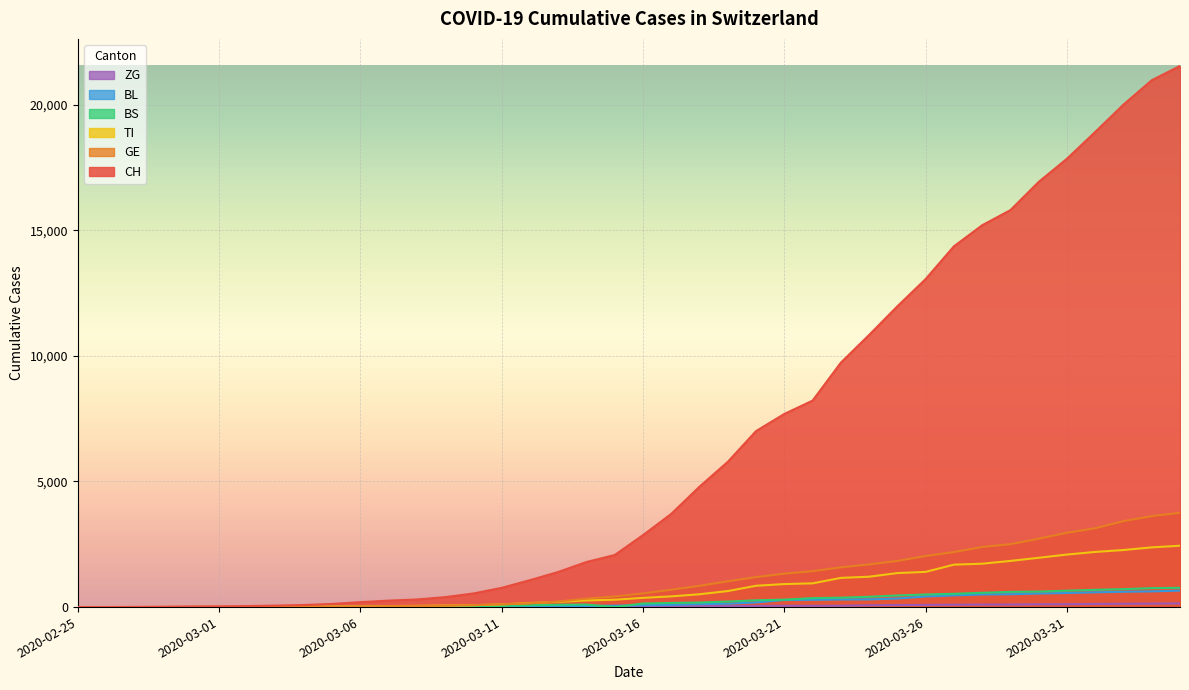

What is the label of the 7th point from the left?

2020-03-02